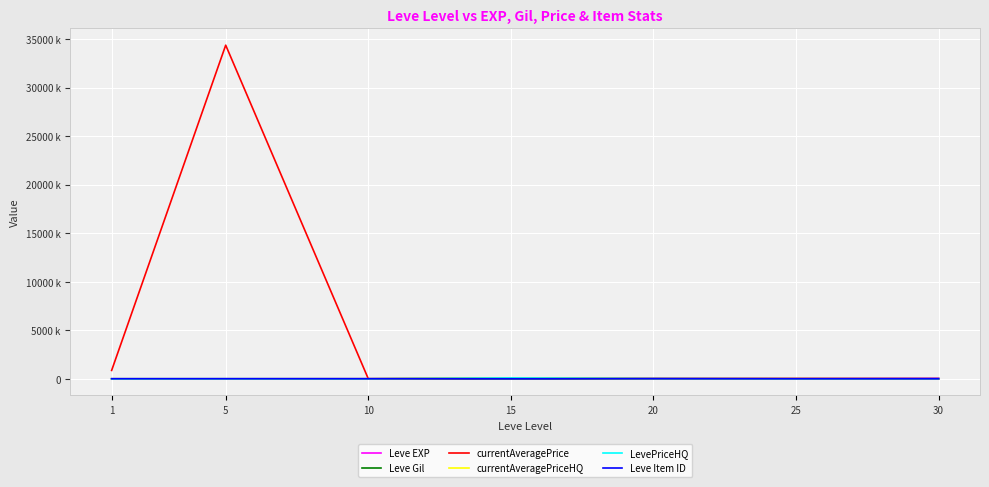

At which category does the chart reach its peak across all series?

5